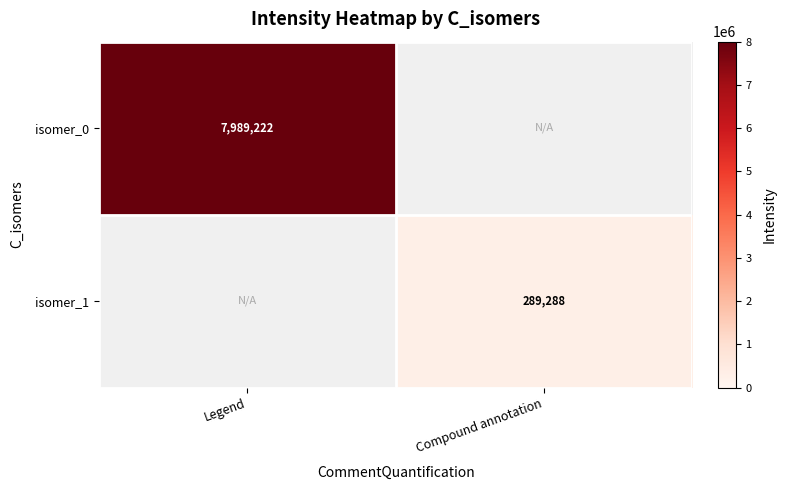

Rank the series by their average value, from highest to lowest.

isomer_0, isomer_1